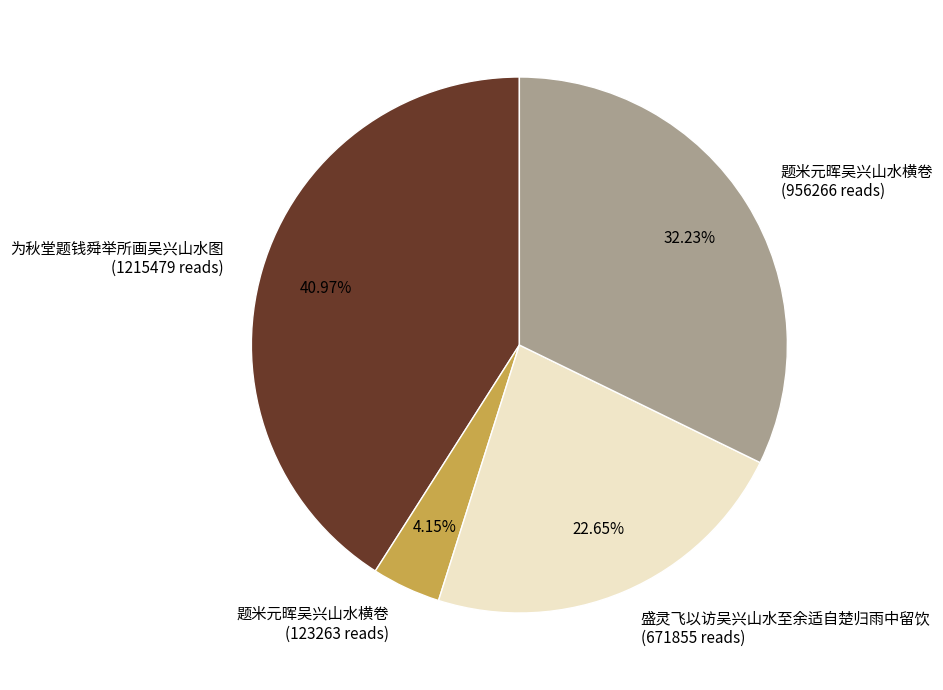

Is there a majority slice in this chart?

No